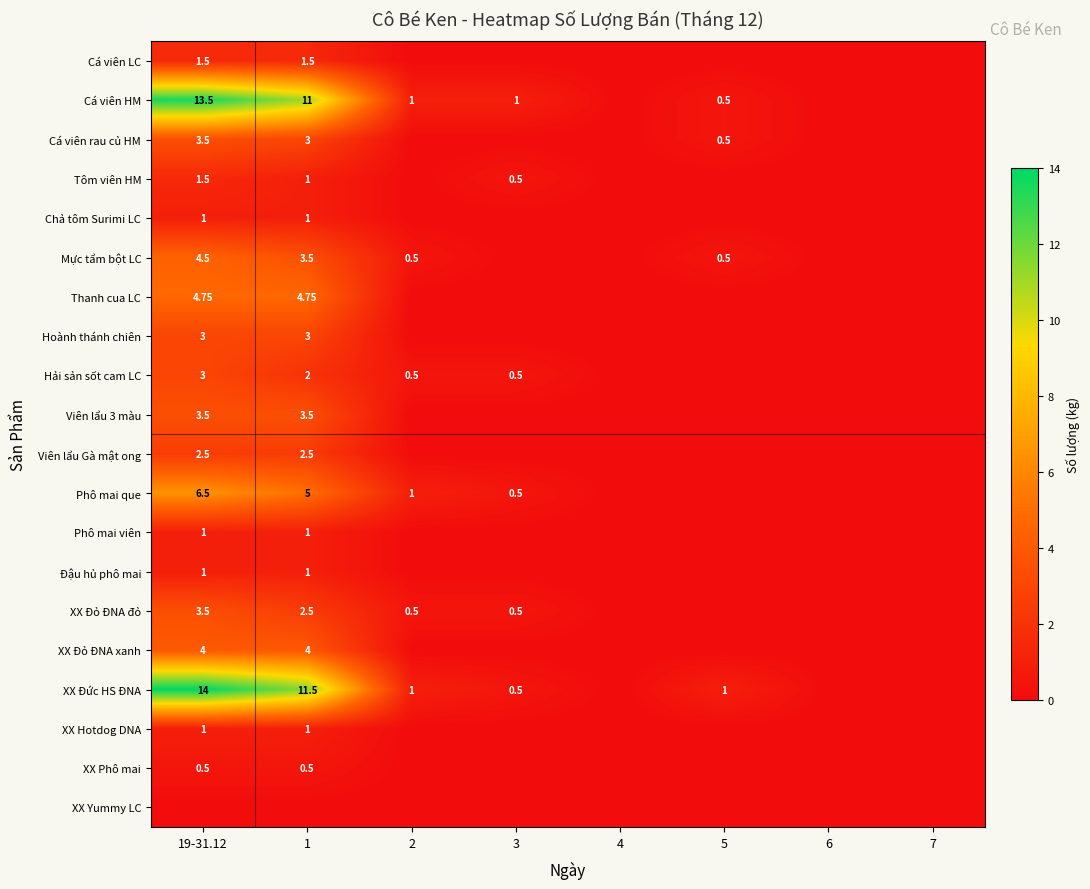

How many positive values does the Tôm viên HM series have?

3